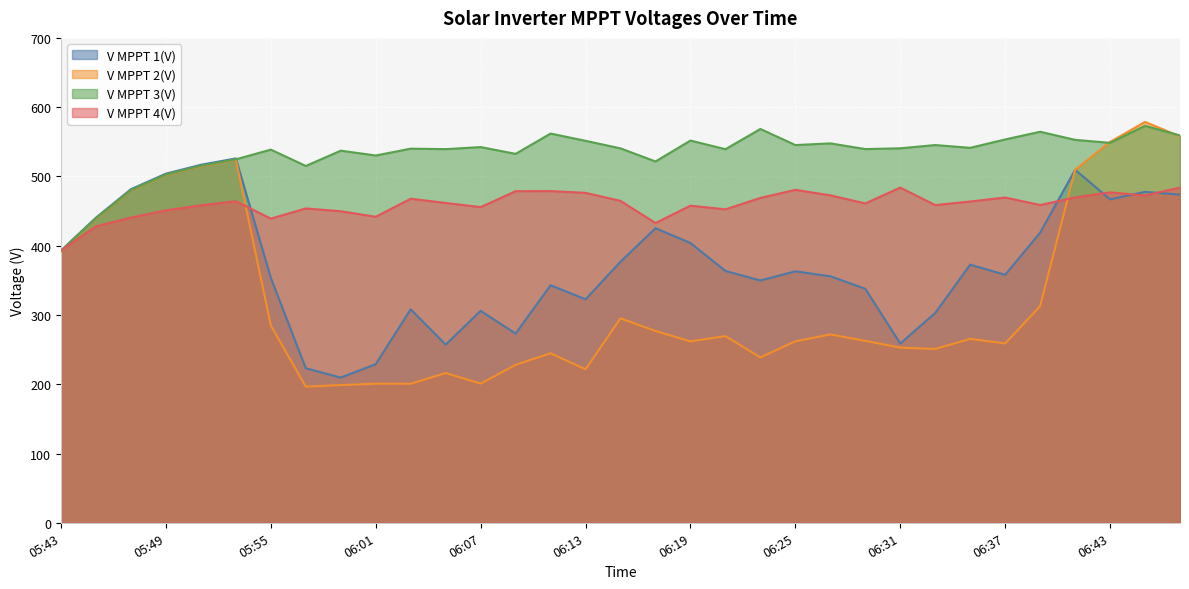

Reading left to right, list all the values displayed in this chart.

V MPPT 1(V): 393.1	440.5	481.6	504.0	516.8	526.0	353.5	223.1	209.6	229.0	308.2	257.2	306.0	273.1	342.9	322.6	376.9	425.2	403.9	363.6	349.8	363.0	355.9	337.8	258.8	302.9	372.7	358.0	418.8	509.6	466.9	477.7	473.7
V MPPT 2(V): 391.9	439.1	479.9	502.3	514.9	524.1	284.7	196.5	198.8	200.8	200.7	216.2	200.9	228.0	244.7	221.5	295.2	276.8	261.9	269.5	238.7	262.0	271.9	262.6	252.9	250.9	265.5	258.9	312.7	509.5	549.8	578.7	557.8
V MPPT 3(V): 392.4	439.8	480.4	502.8	515.5	524.7	538.7	515.1	537.2	530.2	540.1	539.4	542.4	532.6	561.9	551.4	540.5	521.6	551.8	539.3	568.5	545.3	547.7	539.5	540.6	545.3	541.3	553.4	564.5	552.8	548.5	573.0	559.2
V MPPT 4(V): 393.1	428.0	440.6	451.0	458.3	464.2	439.1	453.8	449.7	441.8	467.8	461.7	455.7	478.7	478.8	476.3	464.7	432.7	457.8	452.5	469.0	480.6	472.7	461.0	483.9	458.6	463.8	469.6	458.7	469.7	477.0	472.5	483.9